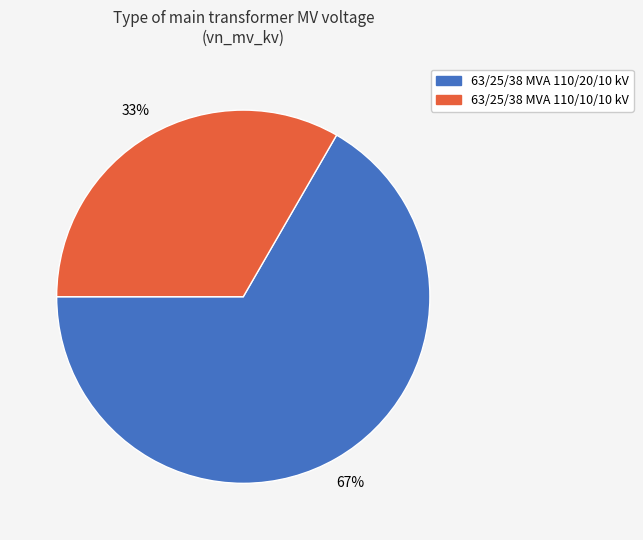

Rank the categories by value from highest to lowest.

63/25/38 MVA 110/20/10 kV, 63/25/38 MVA 110/10/10 kV